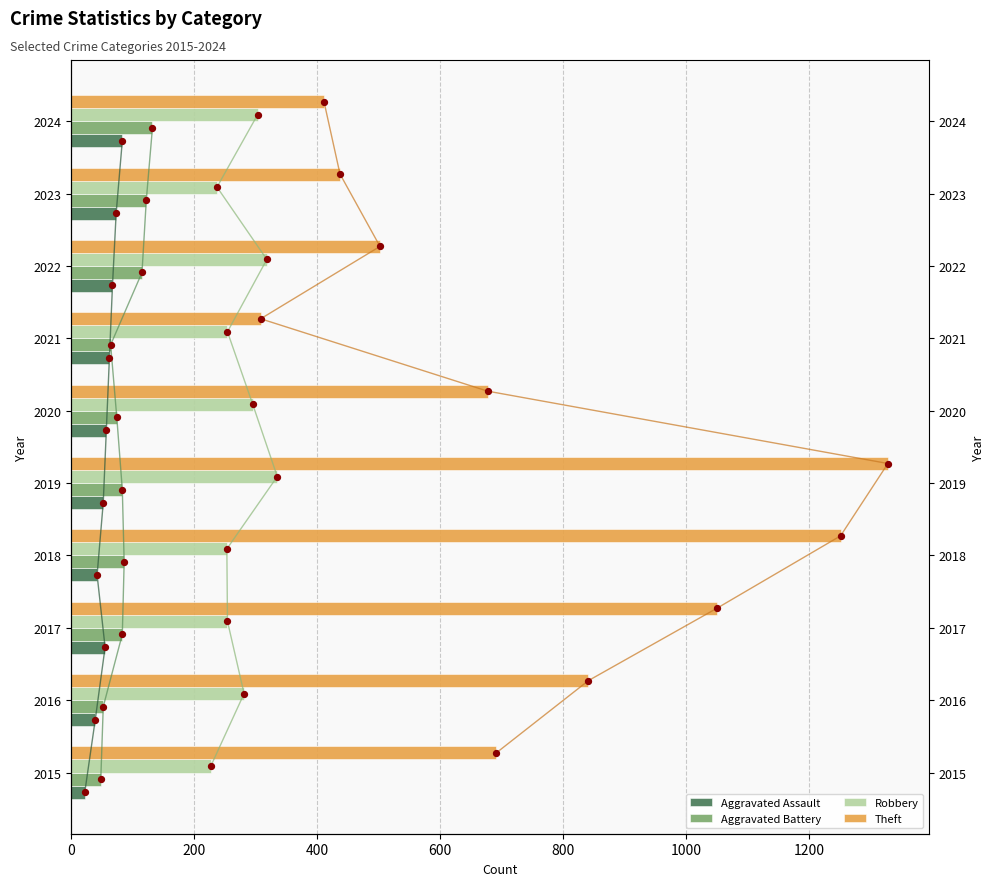

Which series contains the lowest Y value?

Aggravated Assault